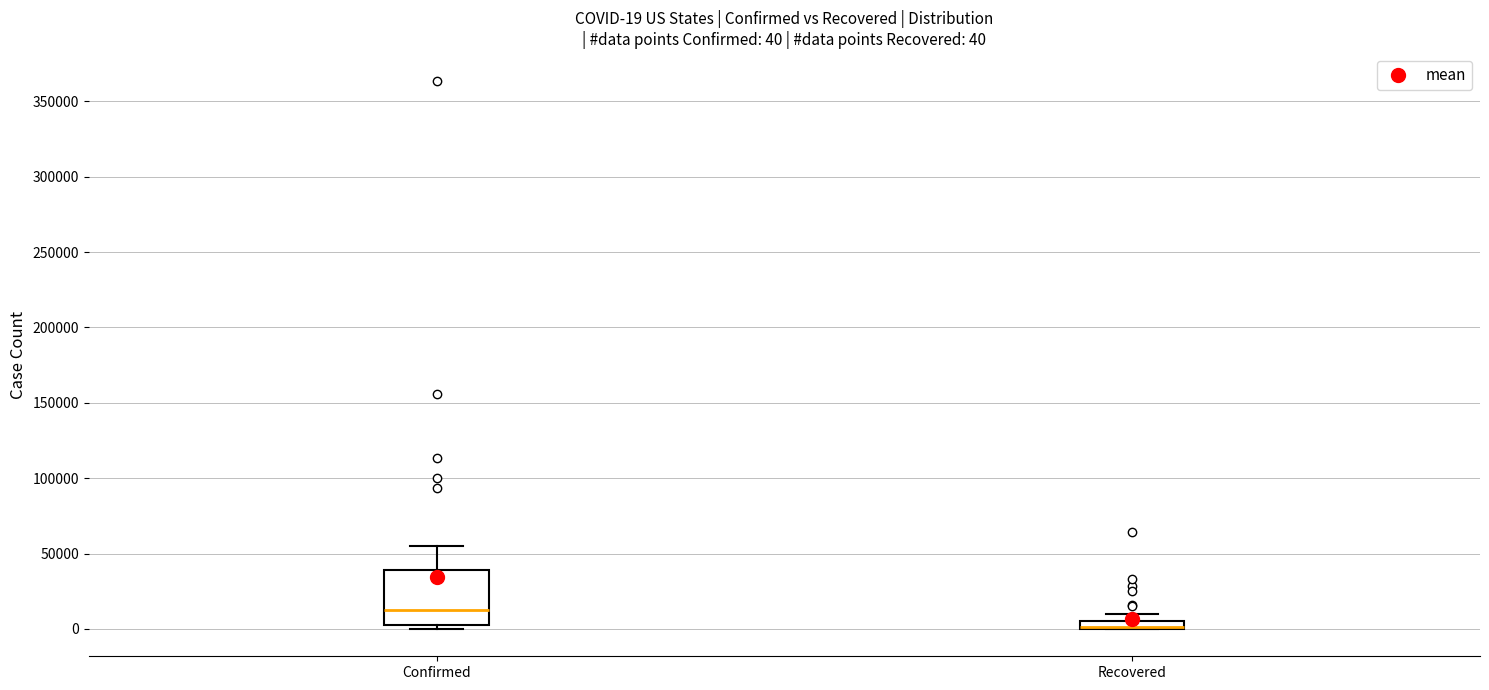

Comparing the boxes themselves (not the whiskers), which one is the tallest?

Confirmed